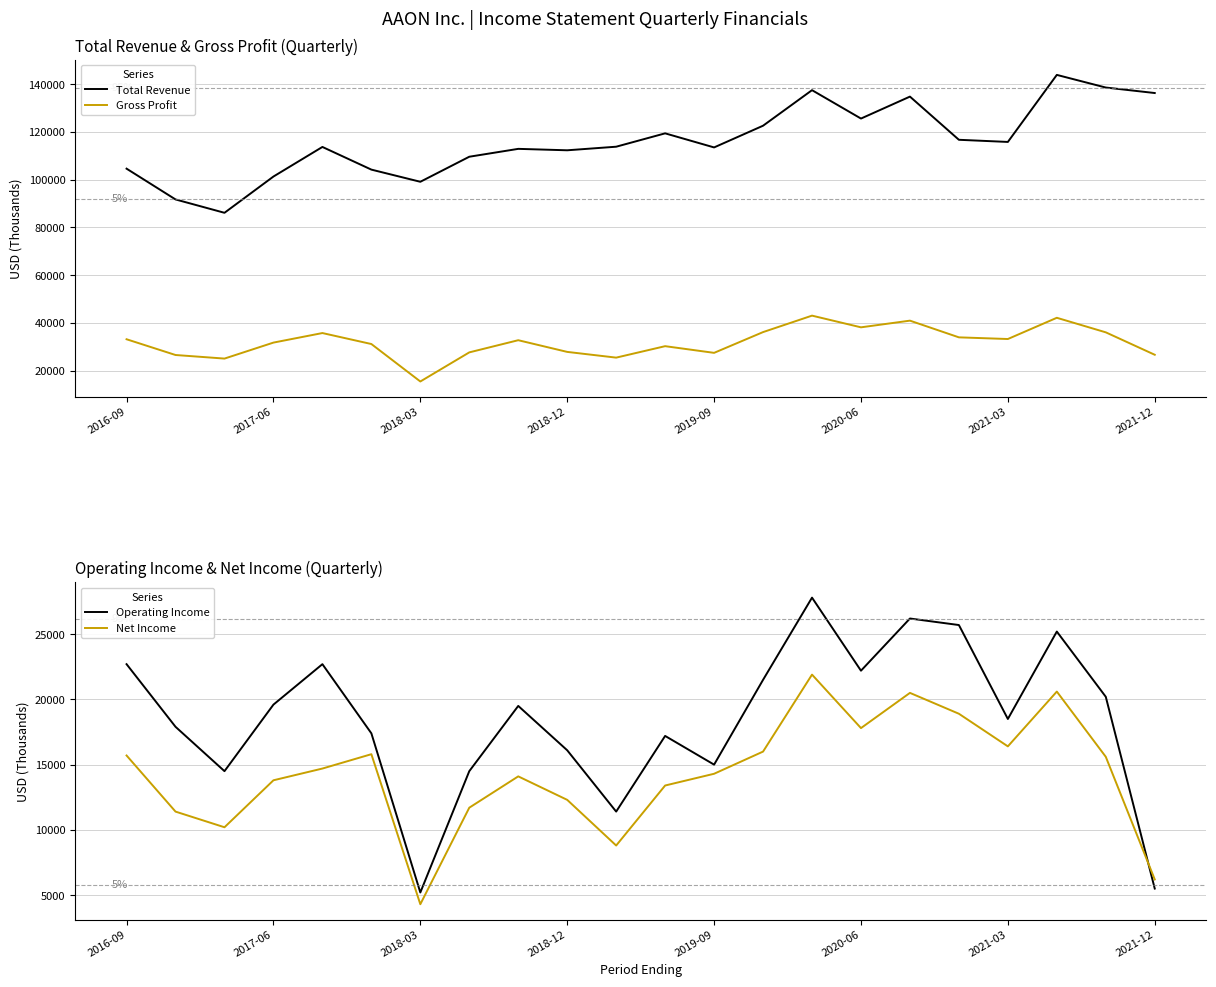

How many intersections are there between Net Income and Operating Income?

1